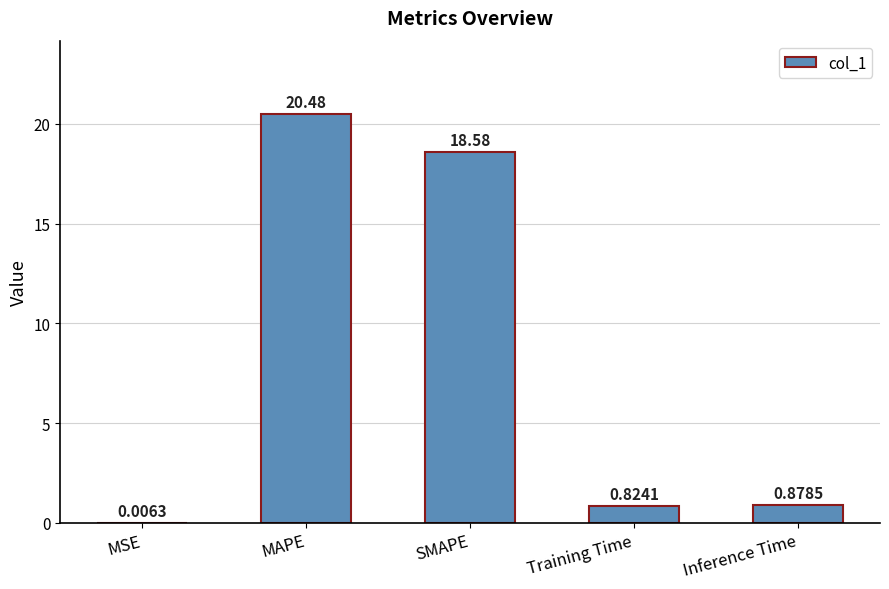

Between MSE and MAPE, which is larger?

MAPE